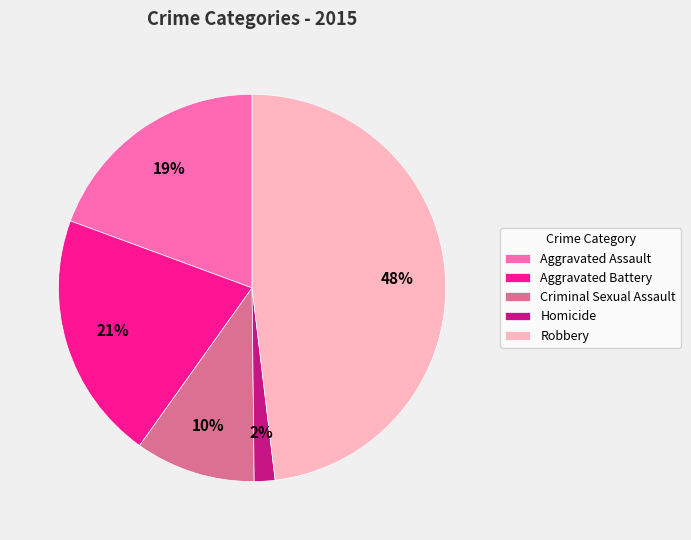

Which category has the smallest portion of the pie?

Homicide